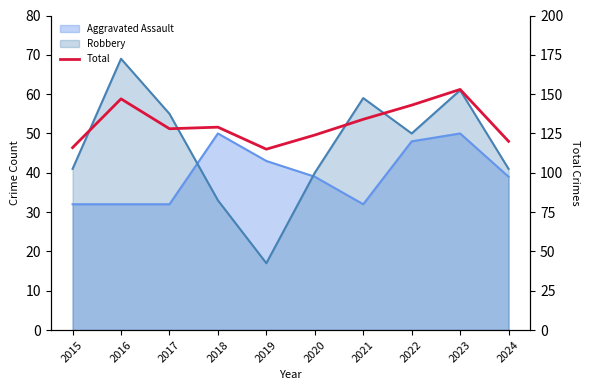

What is the sum of the values at 2023 and 2016?

300